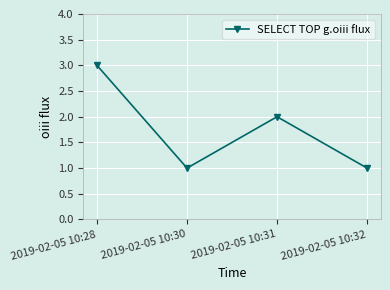

What is the difference between the maximum and minimum values?

2